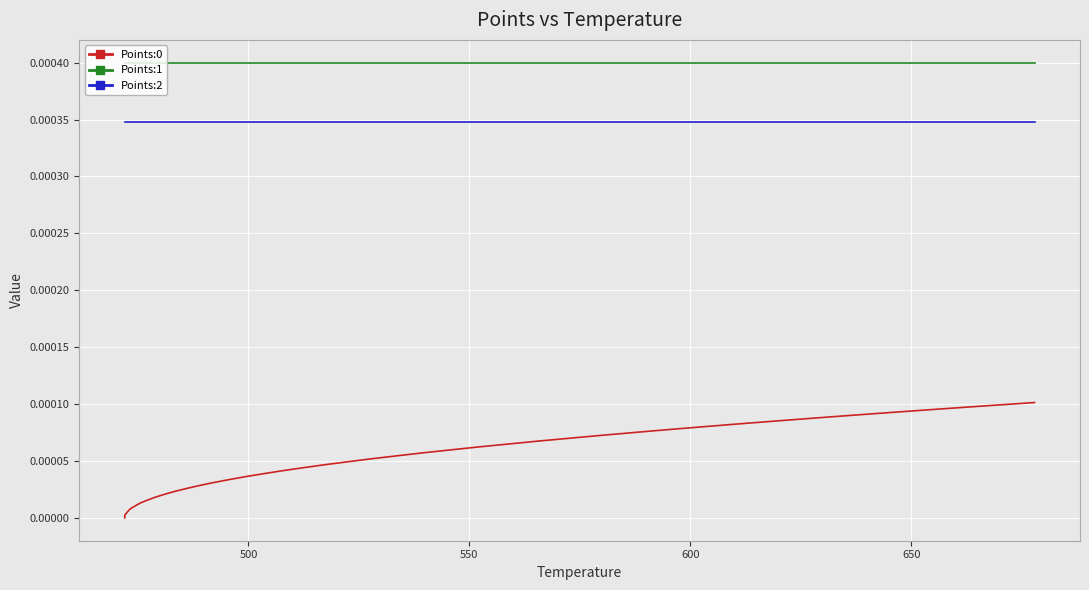

True or false: Points:2 and Points:0 intersect in this chart.

False